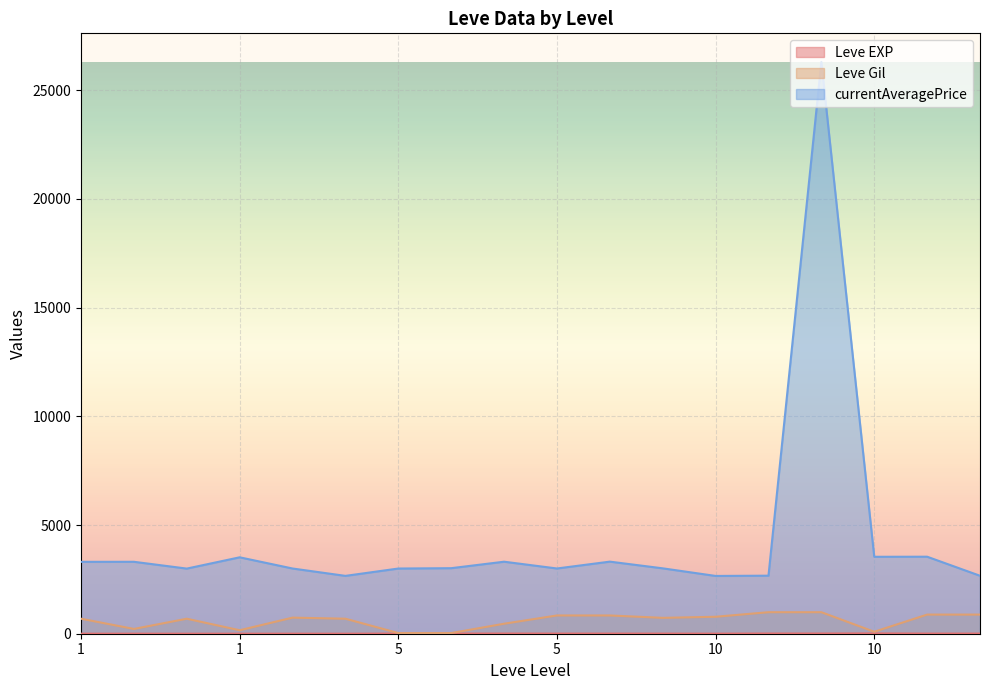

Which category has the highest value across all series?

10